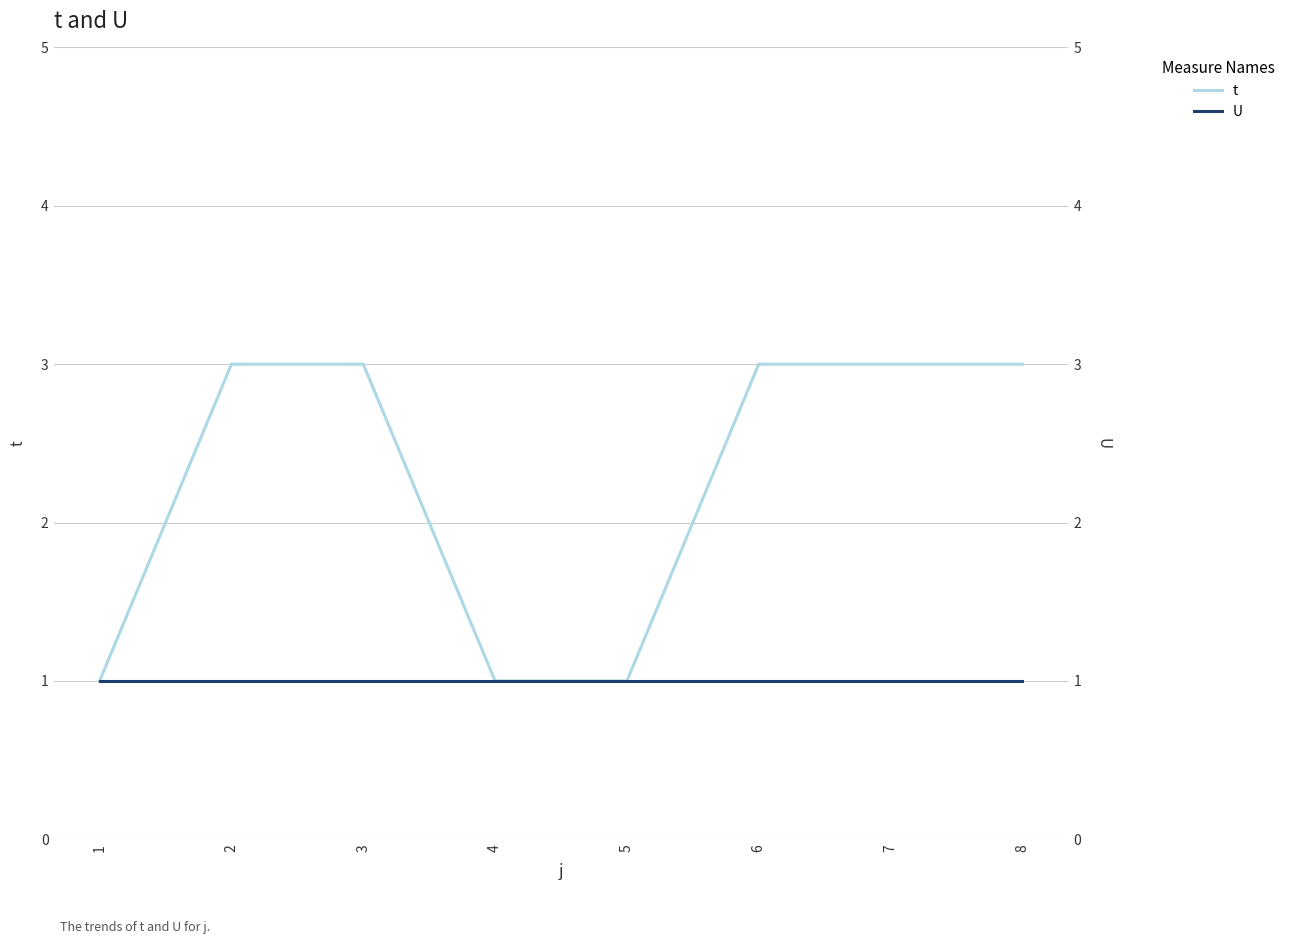

Which series has the largest total across all categories?

t